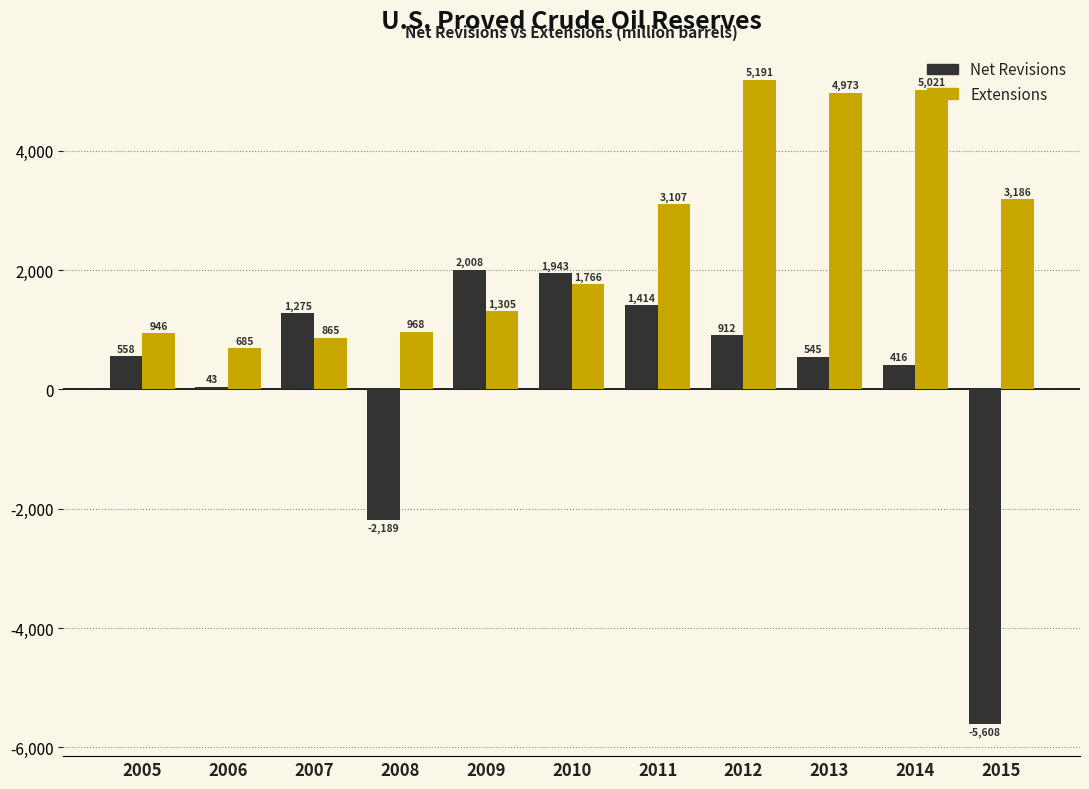

Reading right to left, list all the values displayed in this chart.

Net Revisions: -5608	416	545	912	1414	1943	2008	-2189	1275	43	558
Extensions: 3186	5021	4973	5191	3107	1766	1305	968	865	685	946